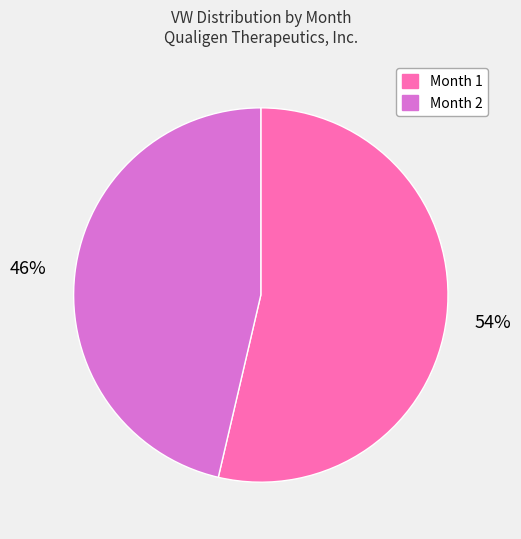

Count the number of slices in the pie.

2